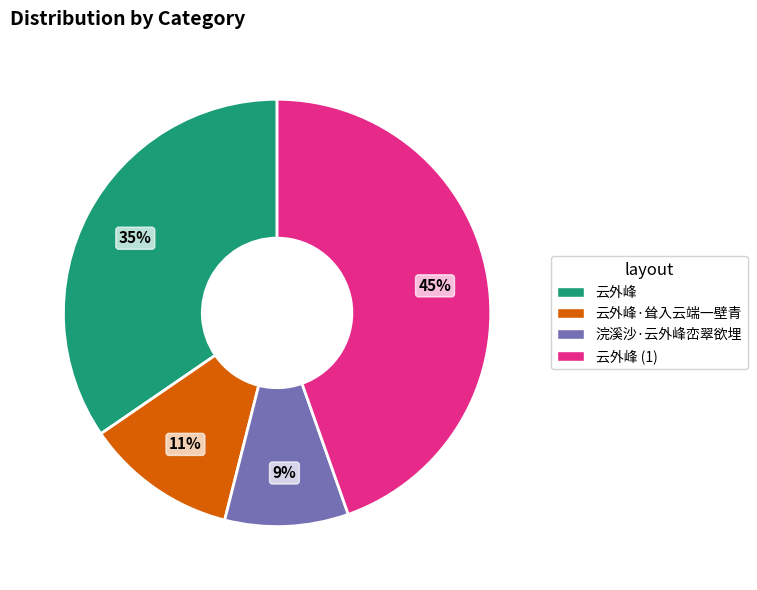

Is there a majority slice in this chart?

No